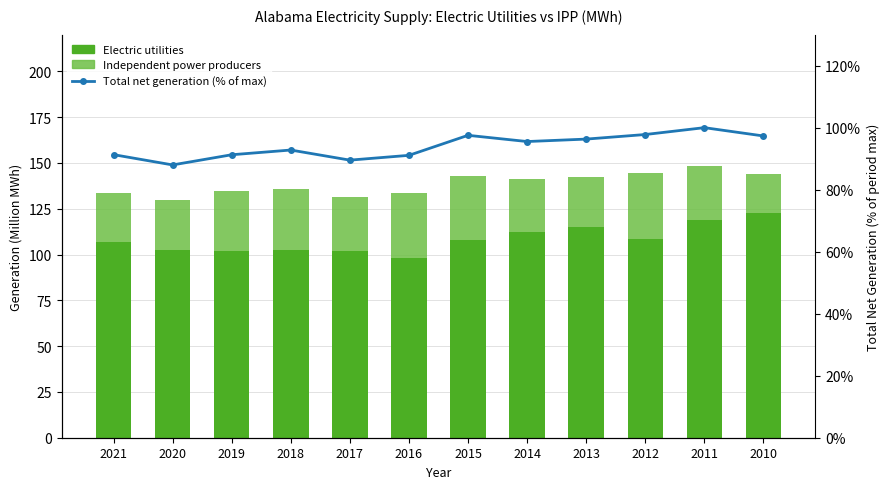

Reading right to left, extract all data points from this chart.

Electric utilities: 2010=122.8	2011=118.8	2012=108.4	2013=115.0	2014=112.3	2015=107.9	2016=98.0	2017=101.7	2018=102.7	2019=102.2	2020=102.4	2021=106.8
Independent power producers: 2010=20.9	2011=29.4	2012=35.8	2013=27.4	2014=29.0	2015=35.1	2016=35.6	2017=29.6	2018=32.9	2019=32.4	2020=27.6	2021=26.9
Total net generation (% of max): 2010=97.3	2011=100.0	2012=97.8	2013=96.3	2014=95.5	2015=97.5	2016=91.1	2017=89.5	2018=92.8	2019=91.3	2020=88.0	2021=91.3